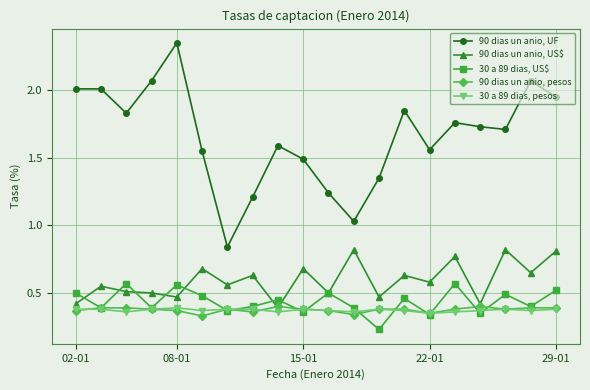

At how many categories does at least one series exceed 0?

20